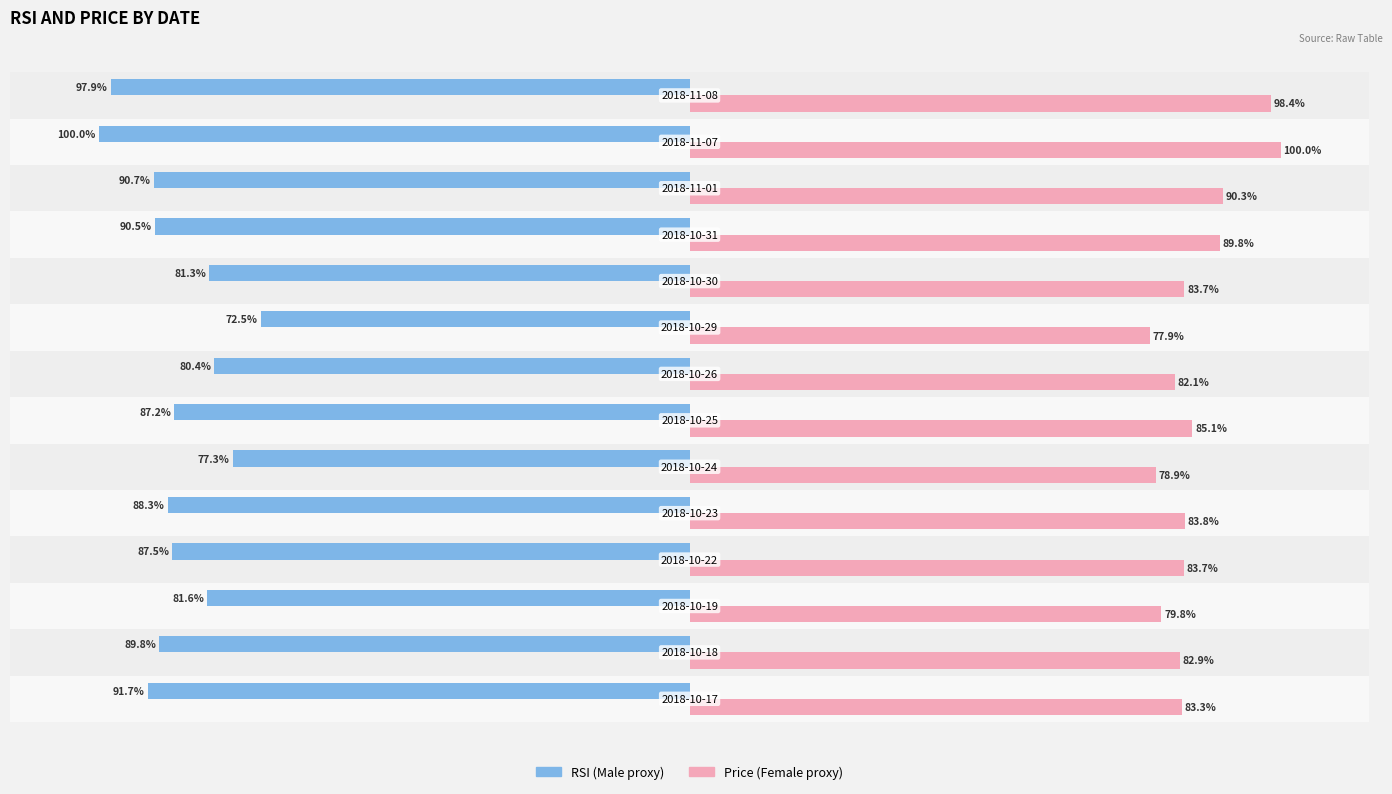

List the series in order of their overall mean, highest first.

Price (Female proxy), RSI (Male proxy)